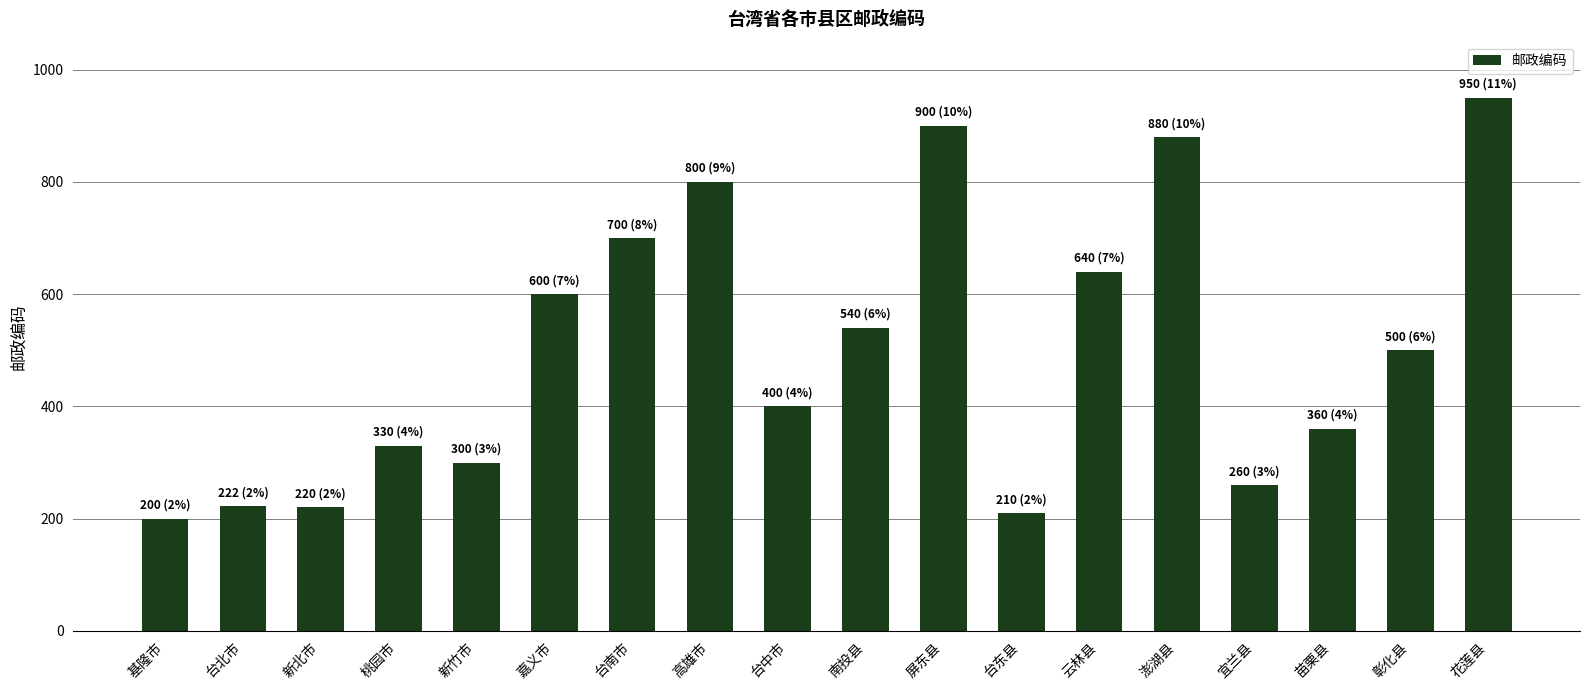

Is it true that the value at 桃园市 is 227?

False